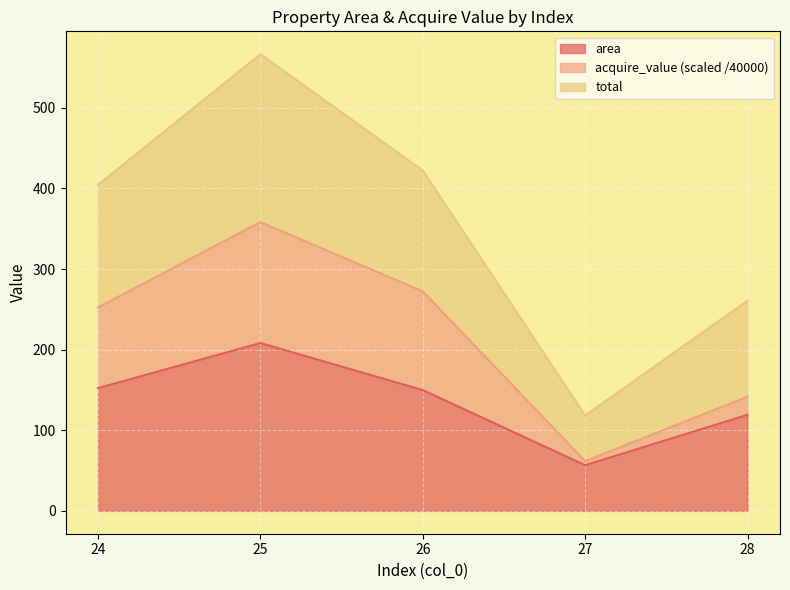

True or false: area and total cross at least once.

False